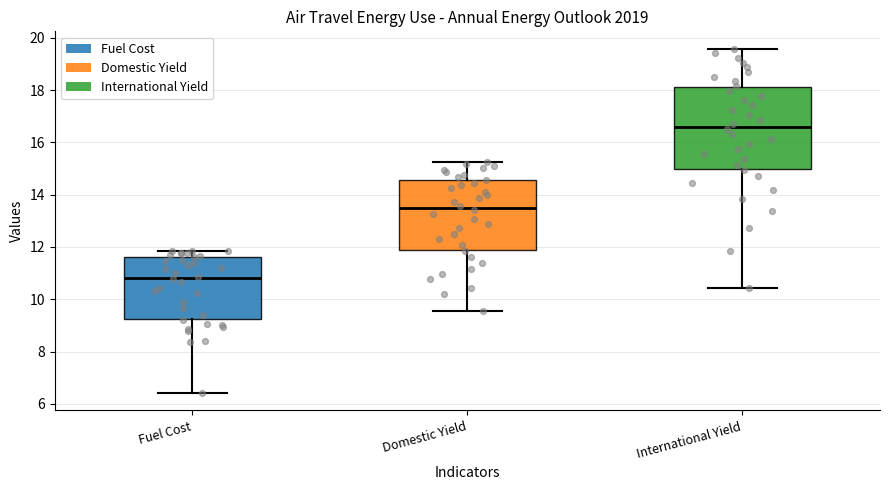

Reading left to right, transcribe this box plot: for each box, give where its median line is, the range the box spans, and where its two whiskers end, as read against the y-axis. The values are not printed on the chart, so give them approximately, as read against the axis.

Fuel Cost: median 10.8, box 9.2 to 11.6, whiskers 6.4 to 11.8
Domestic Yield: median 13.4, box 11.8 to 14.6, whiskers 9.6 to 15.2
International Yield: median 16.6, box 15.0 to 18.2, whiskers 10.4 to 19.6